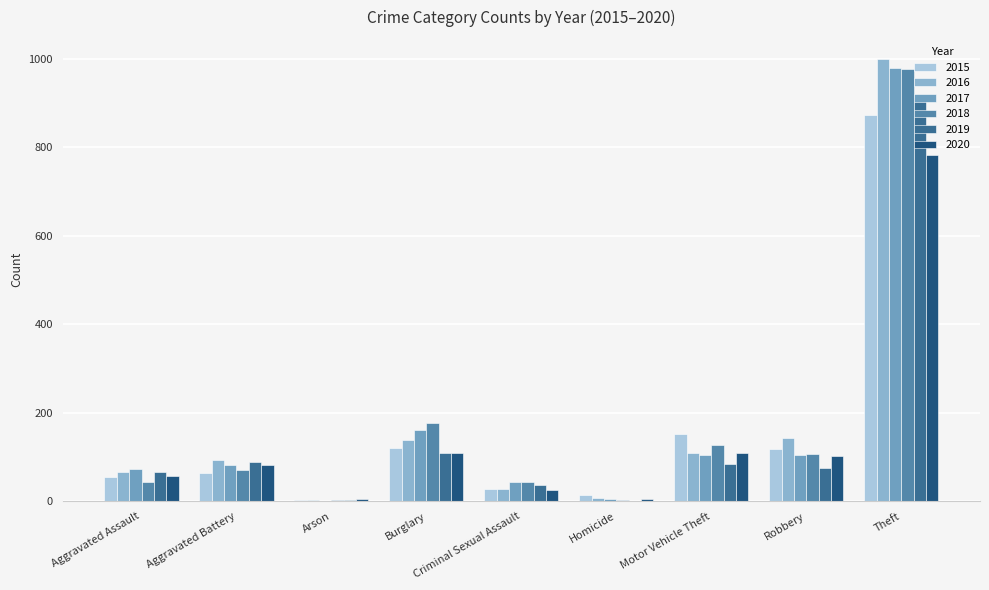

The 2015 series shows 2 at Arson. True or false?

True